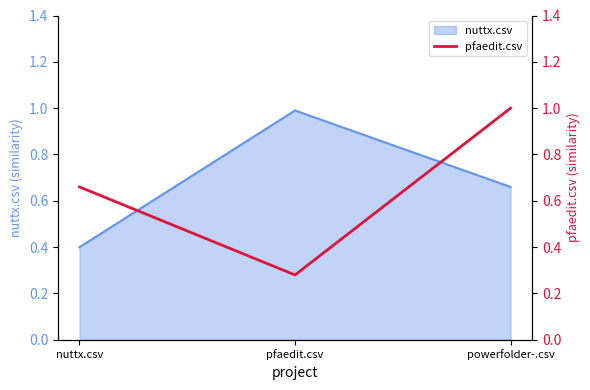

Count the values in the range 0 to 1.

3